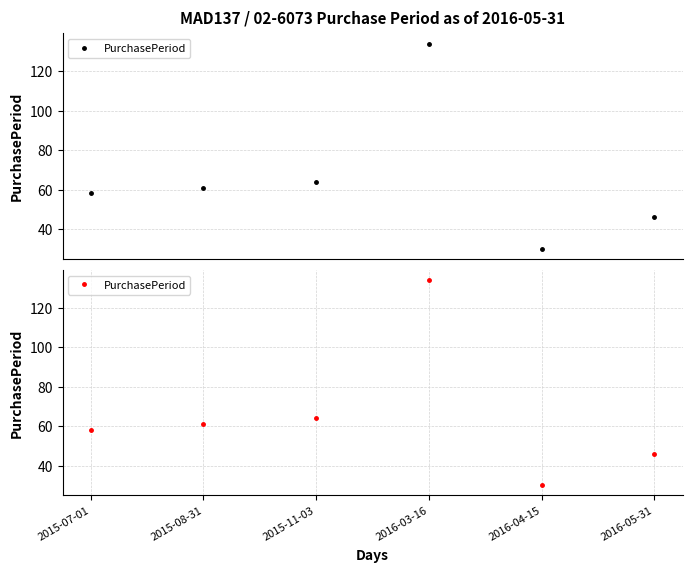

Approximately how many times larger is the value at 2016-05-31 compared to 2015-11-03?

0.7